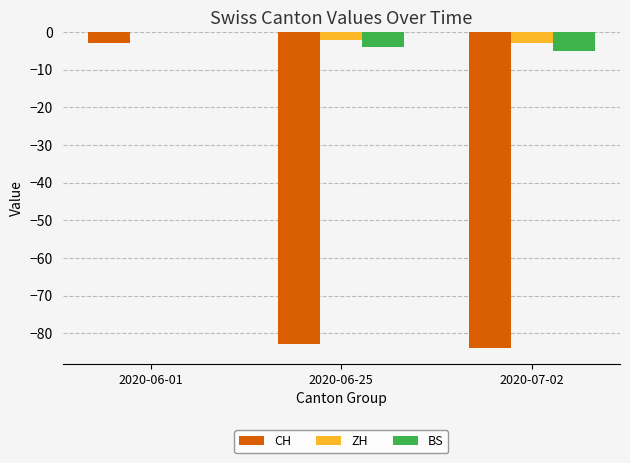

At which category does the chart reach its peak across all series?

2020-06-01